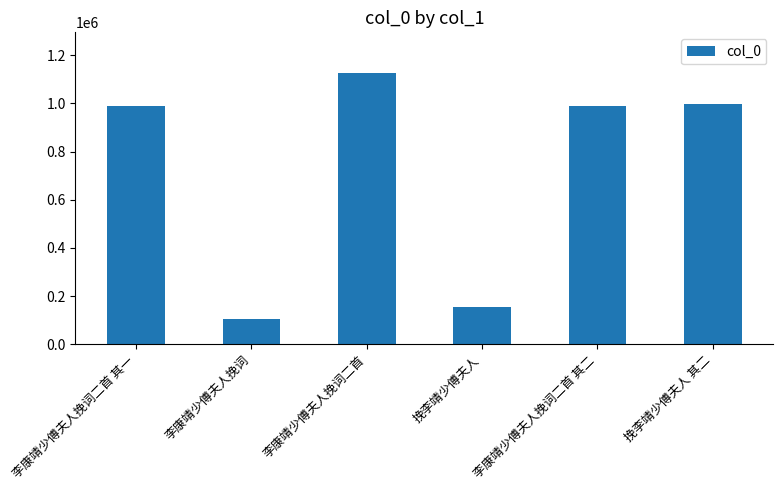

Which has a higher value, 李康靖少傅夫人挽词二首 其一 or 李康靖少傅夫人挽词二首?

李康靖少傅夫人挽词二首